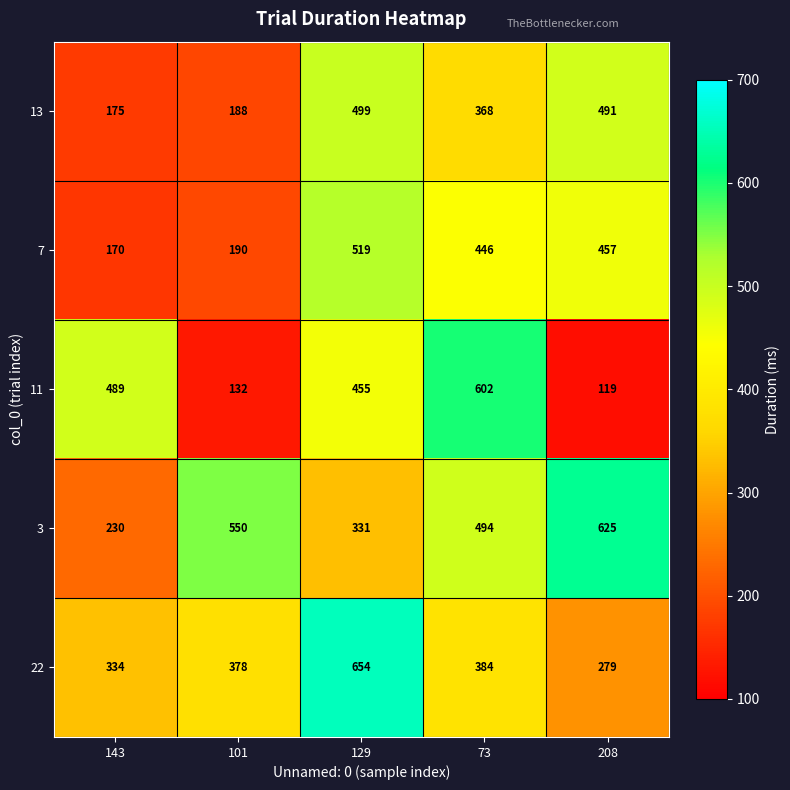

What is the sum of the 11 values at 129 and 143?

944